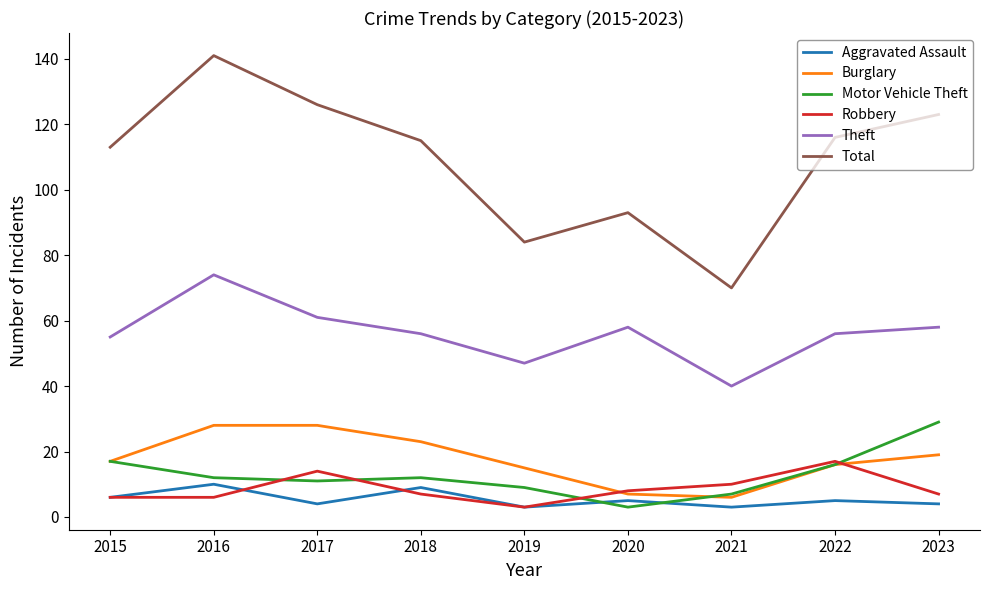

Which series changed the most between 2019 and 2023?

Total